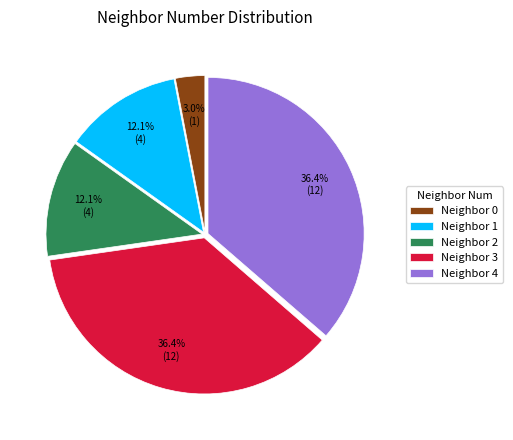

What is the smallest slice in the pie chart?

Neighbor 0